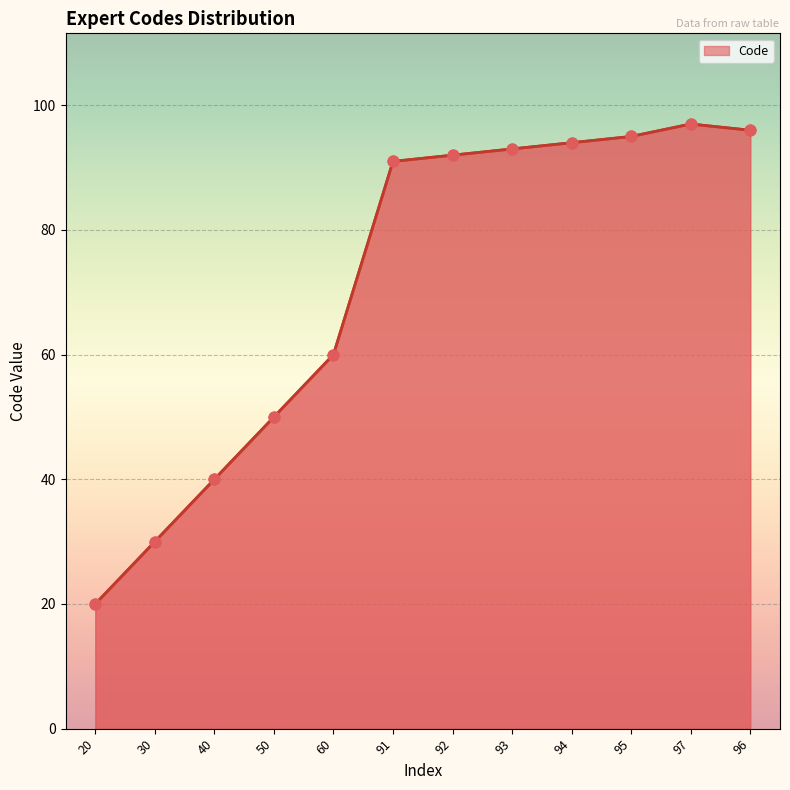

Which has a higher value, 50 or 93?

93